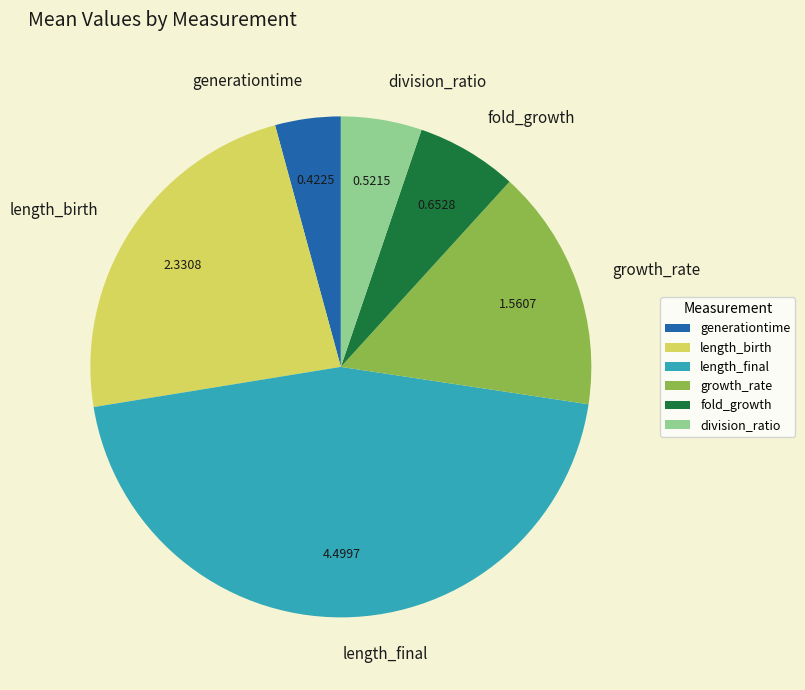

Is the sum of length_birth and growth_rate greater than half?

No